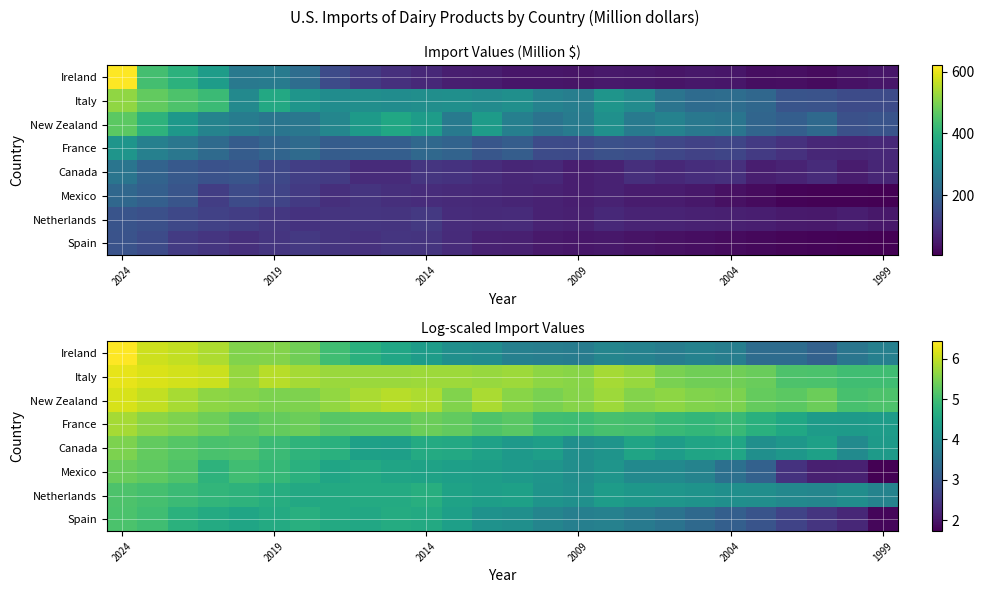

What is the difference between the maximum and minimum values in the Mexico series?

3.6